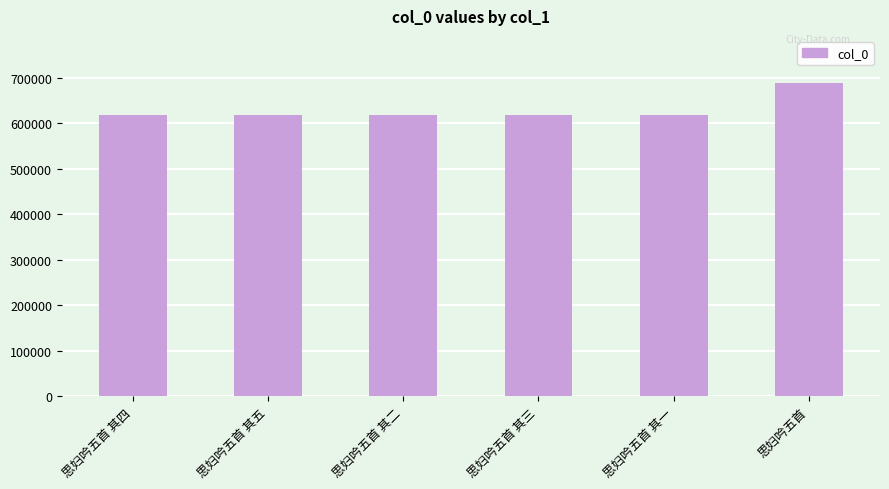

What is the difference between the maximum and minimum values?

70526